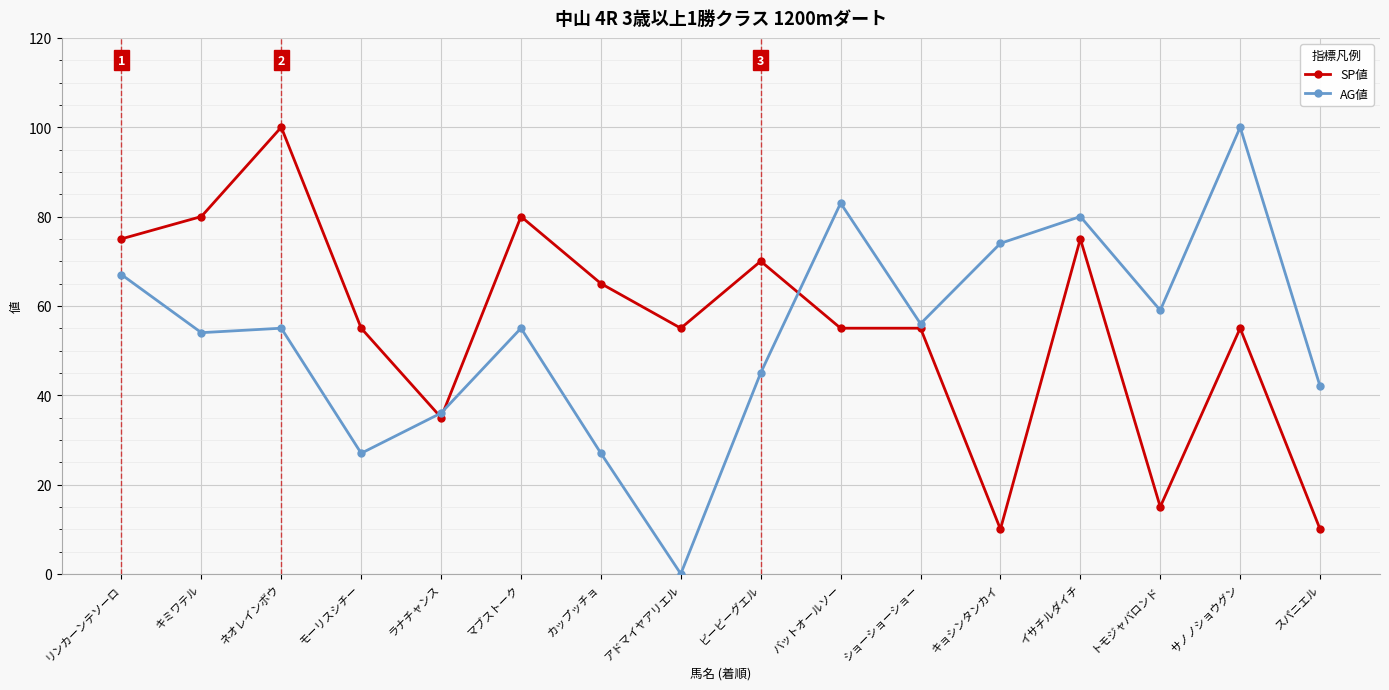

What is the label of the 9th point from the left?

ビービーグエル